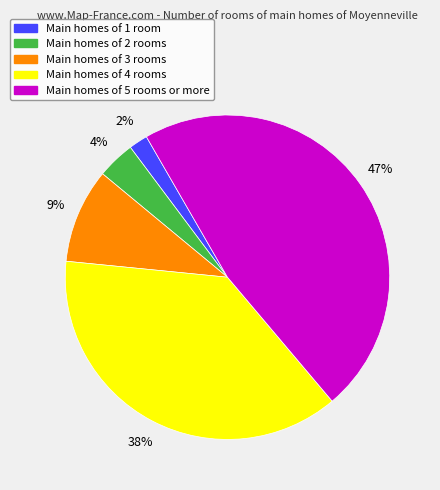

Is there a majority slice in this chart?

No